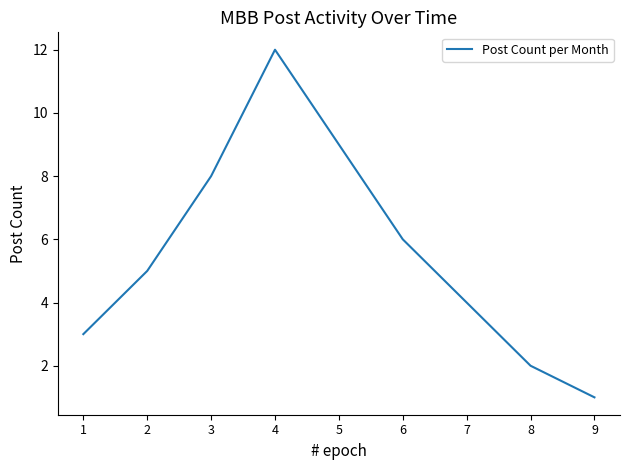

What is the ratio of the value at 3 to the value at 2?

1.6